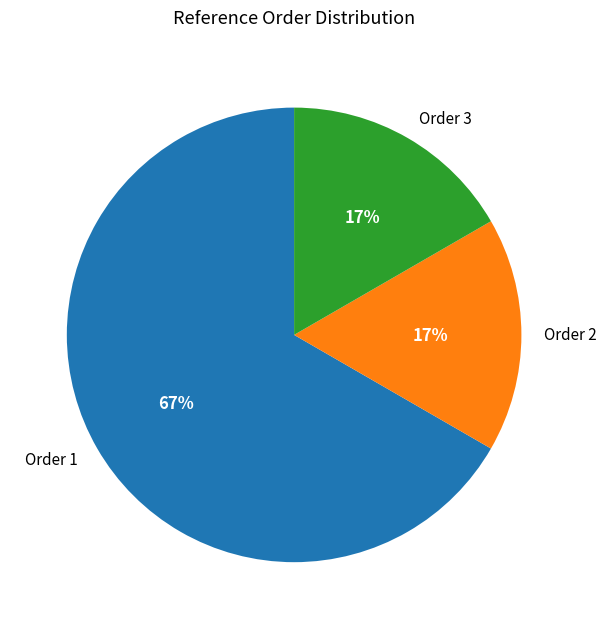

To the nearest percent, what is the difference between the largest and smallest slice percentages?

50%